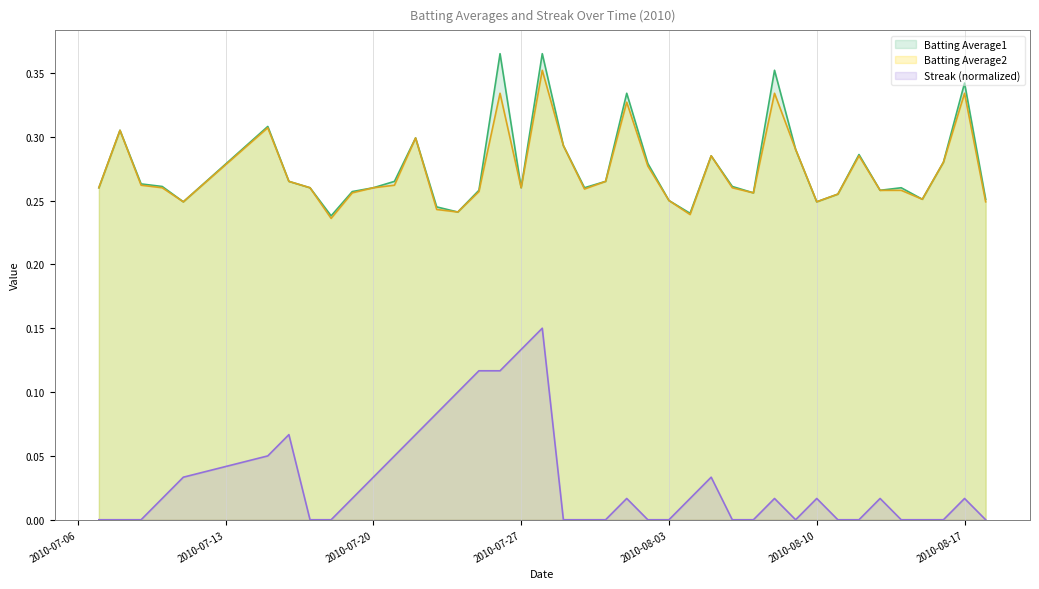

What are all the series names shown in the legend?

Batting Average1, Batting Average2, Streak (normalized)